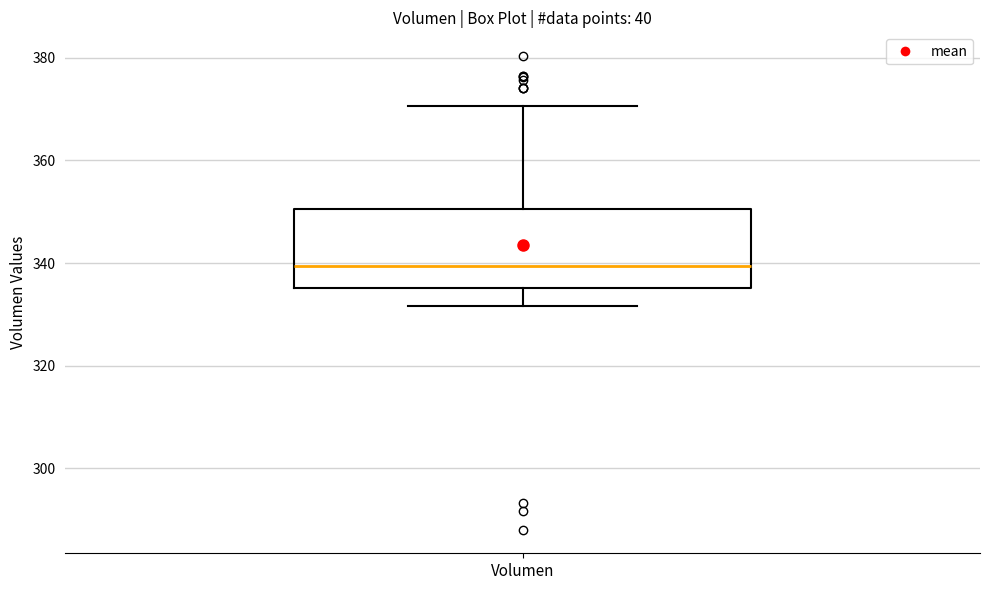

Where does the median line of the box for Volumen sit on the y-axis? The values are not printed on the chart, so give them approximately, as read against the axis.

340